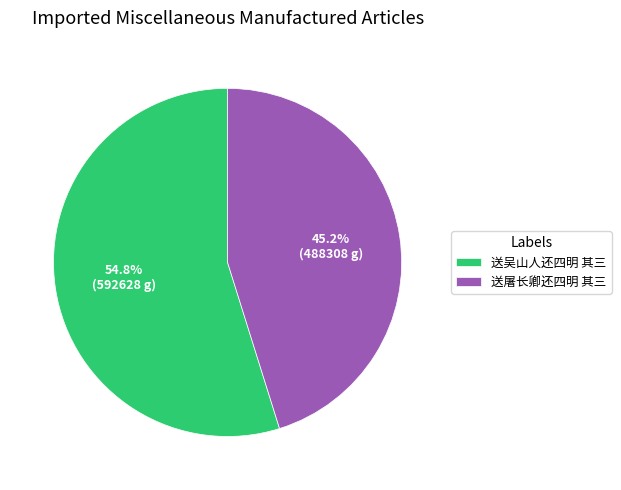

Does 送屠长卿还四明 其三 represent more than half of the total?

No